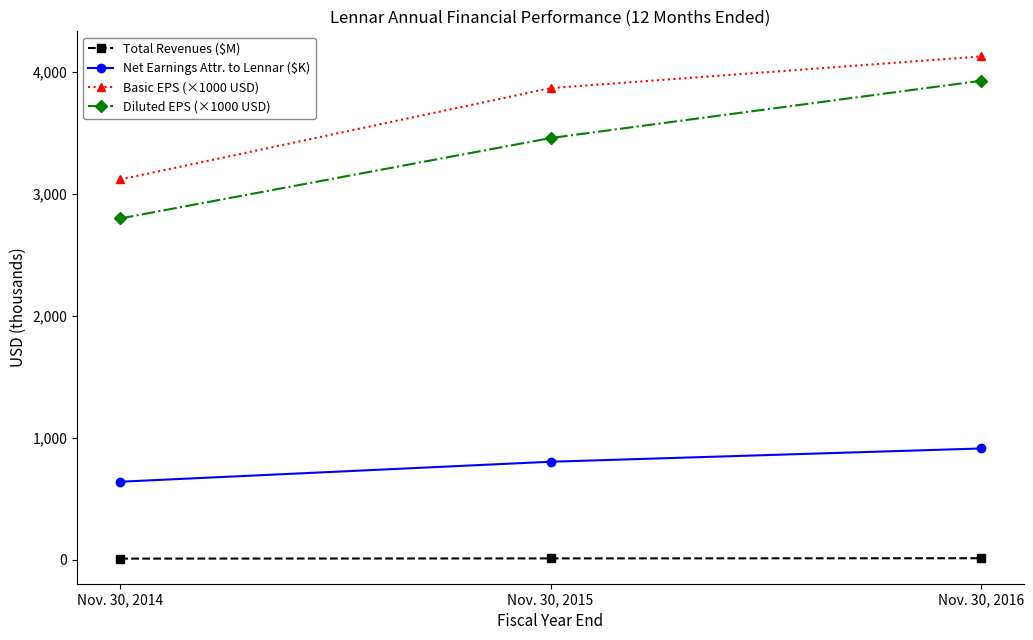

What is the sum of all Net Earnings Attr. to Lennar ($K) values?

2353.7